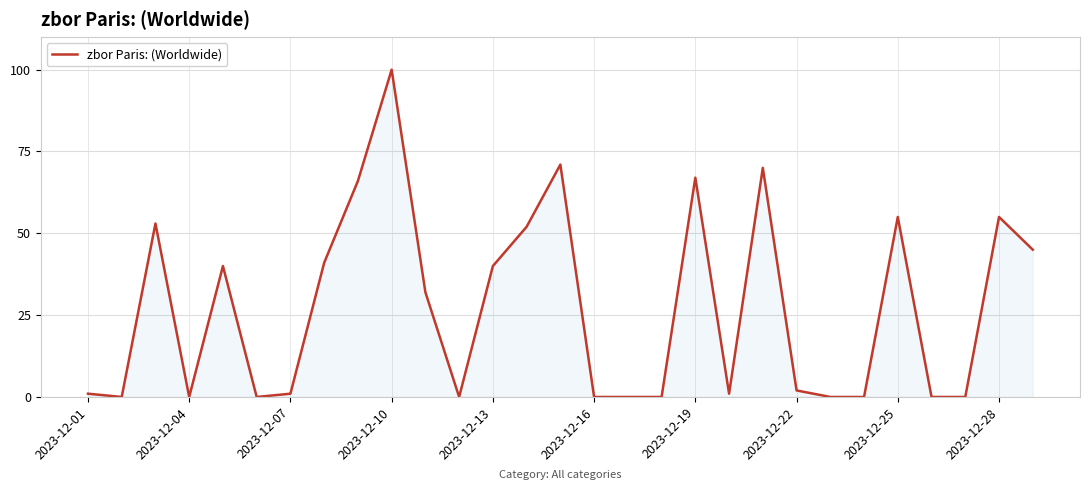

What is the maximum value shown in the chart?

100